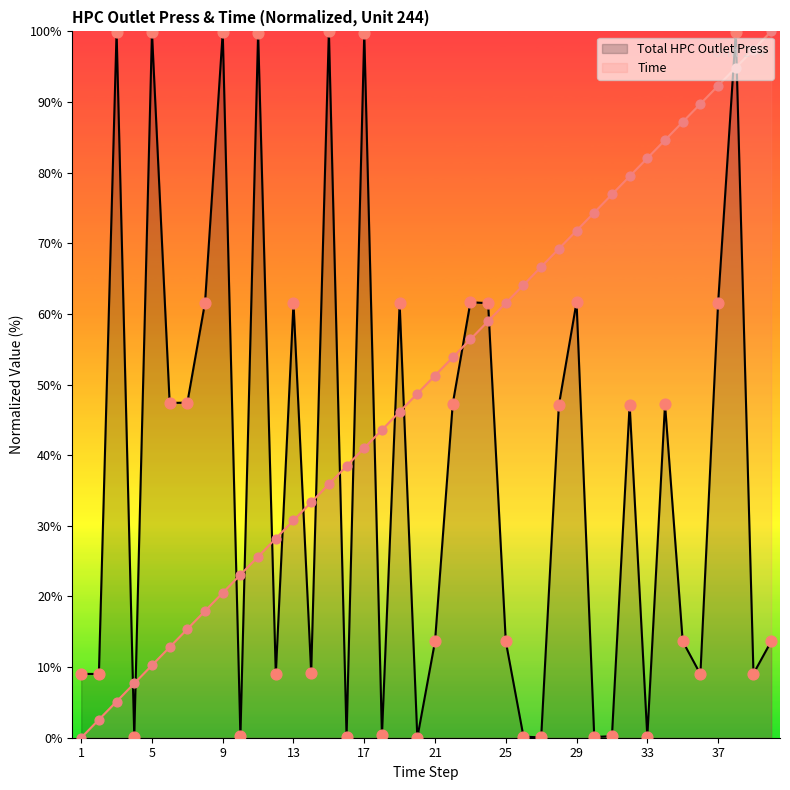

Which series has the largest Y range (max minus min)?

Time